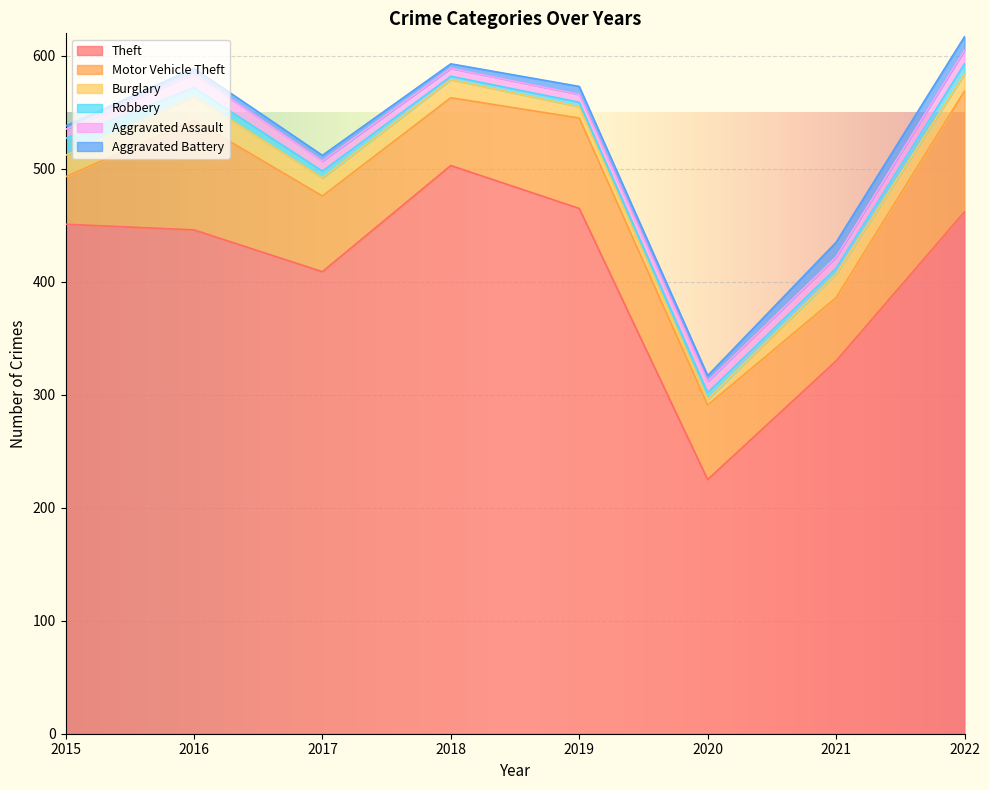

At which label is Aggravated Battery closest to 8?

2019